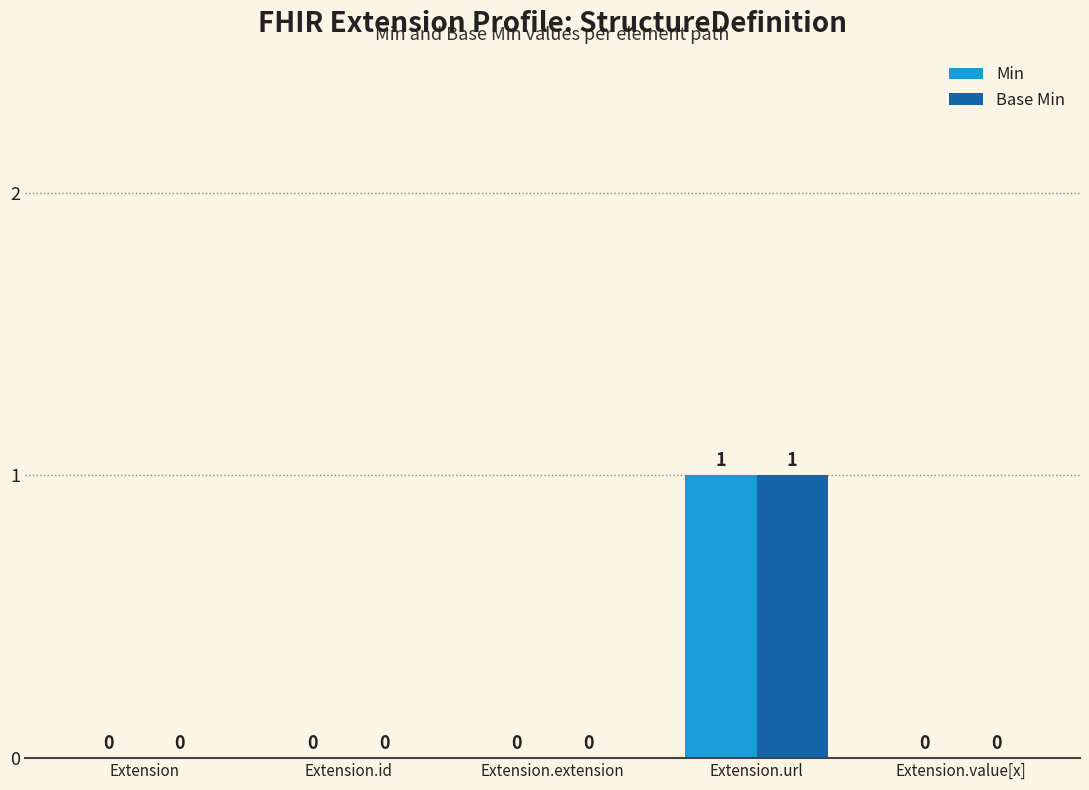

Does the chart contain stacked bars?

No